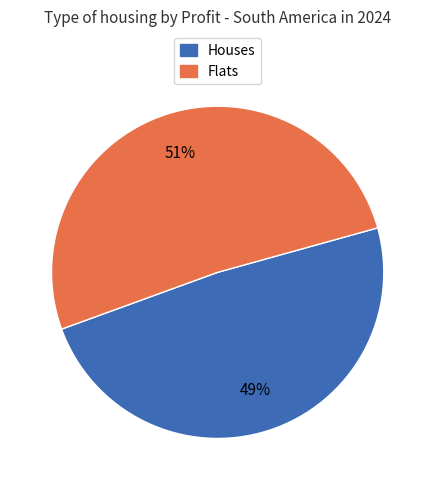

To the nearest percent, what is the difference between the largest and smallest slice percentages?

2%